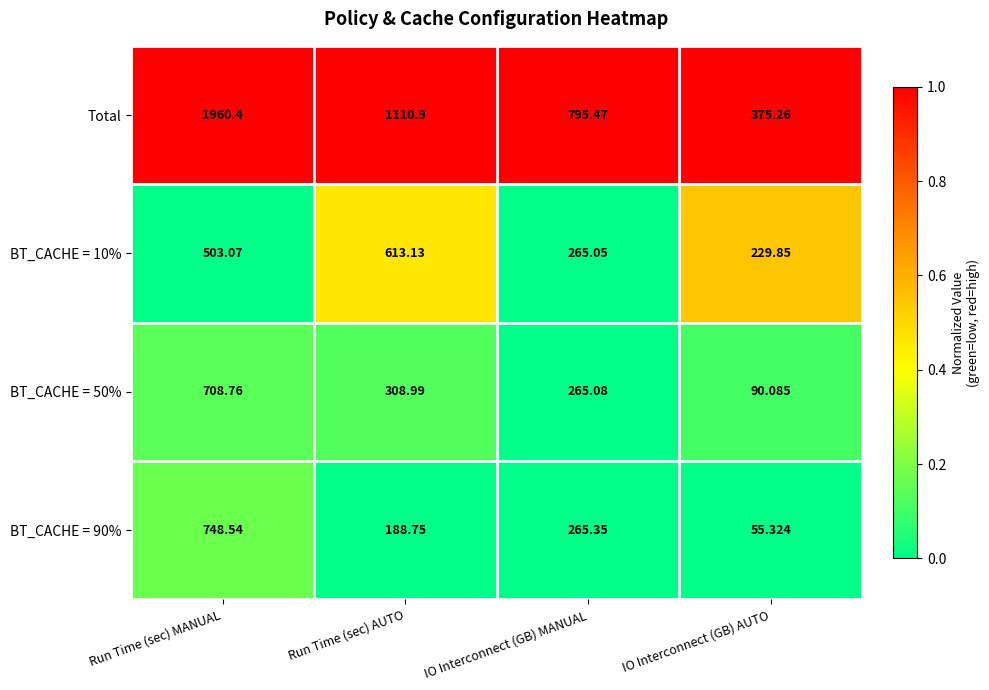

At which label does BT_CACHE = 10% first exceed 503?

Run Time (sec) MANUAL